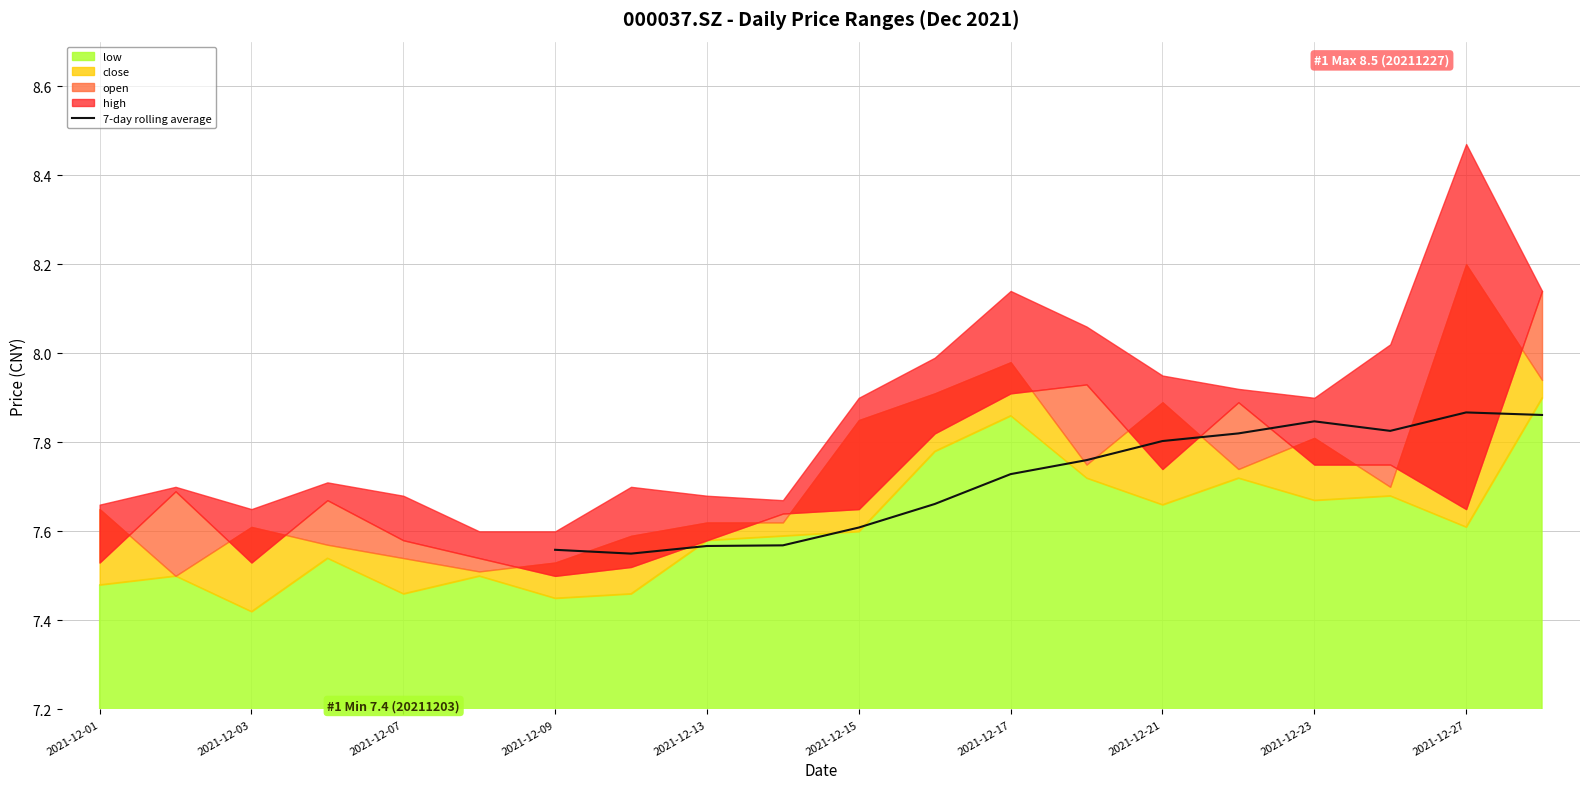

Is it true that 7-day rolling average equals 3.8 at 2021-12-21?

False